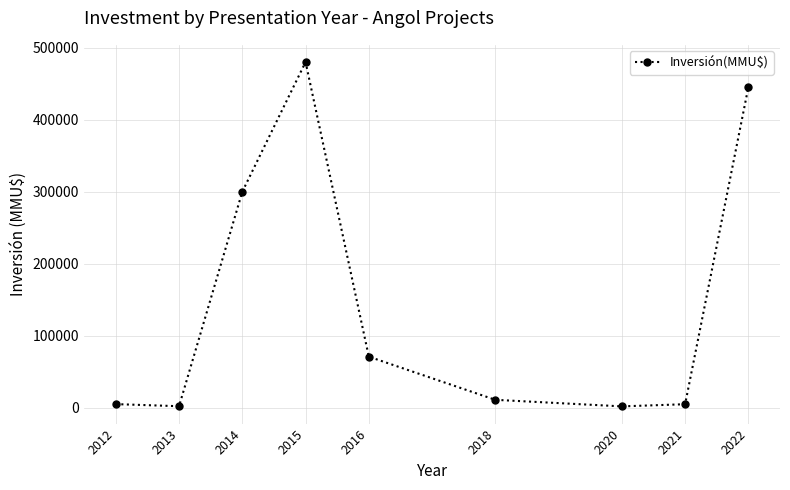

Approximately how many times larger is the value at 2021 compared to 2018?

0.5